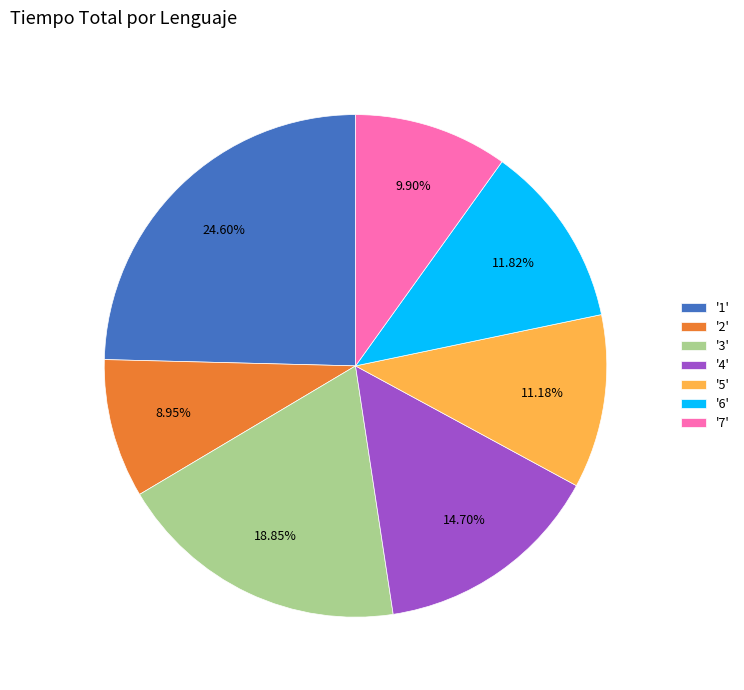

Between '5' and '1', which is larger?

'1'